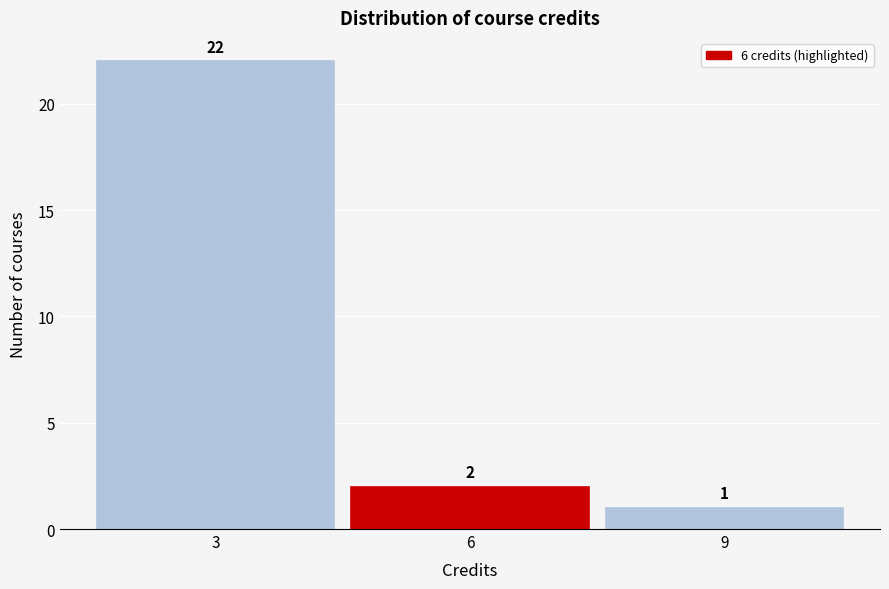

Reading left to right, list all the values displayed in this chart.

3=22	6=2	9=1